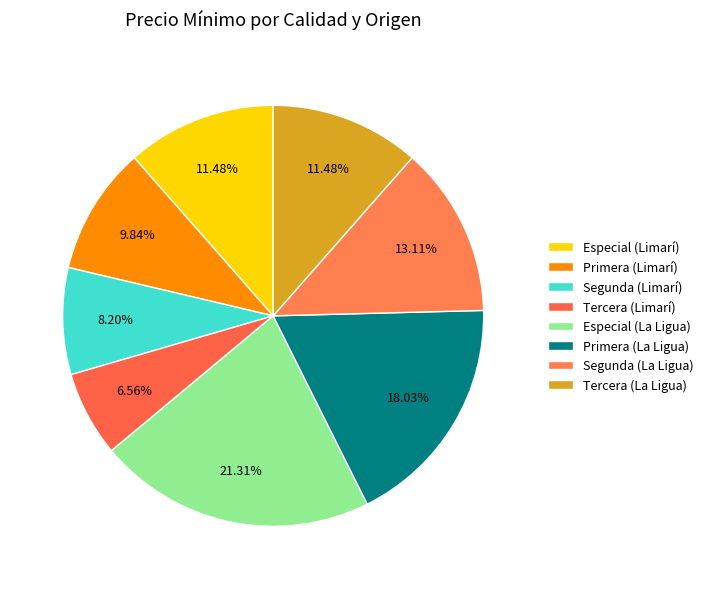

How many slices are in this pie chart?

8